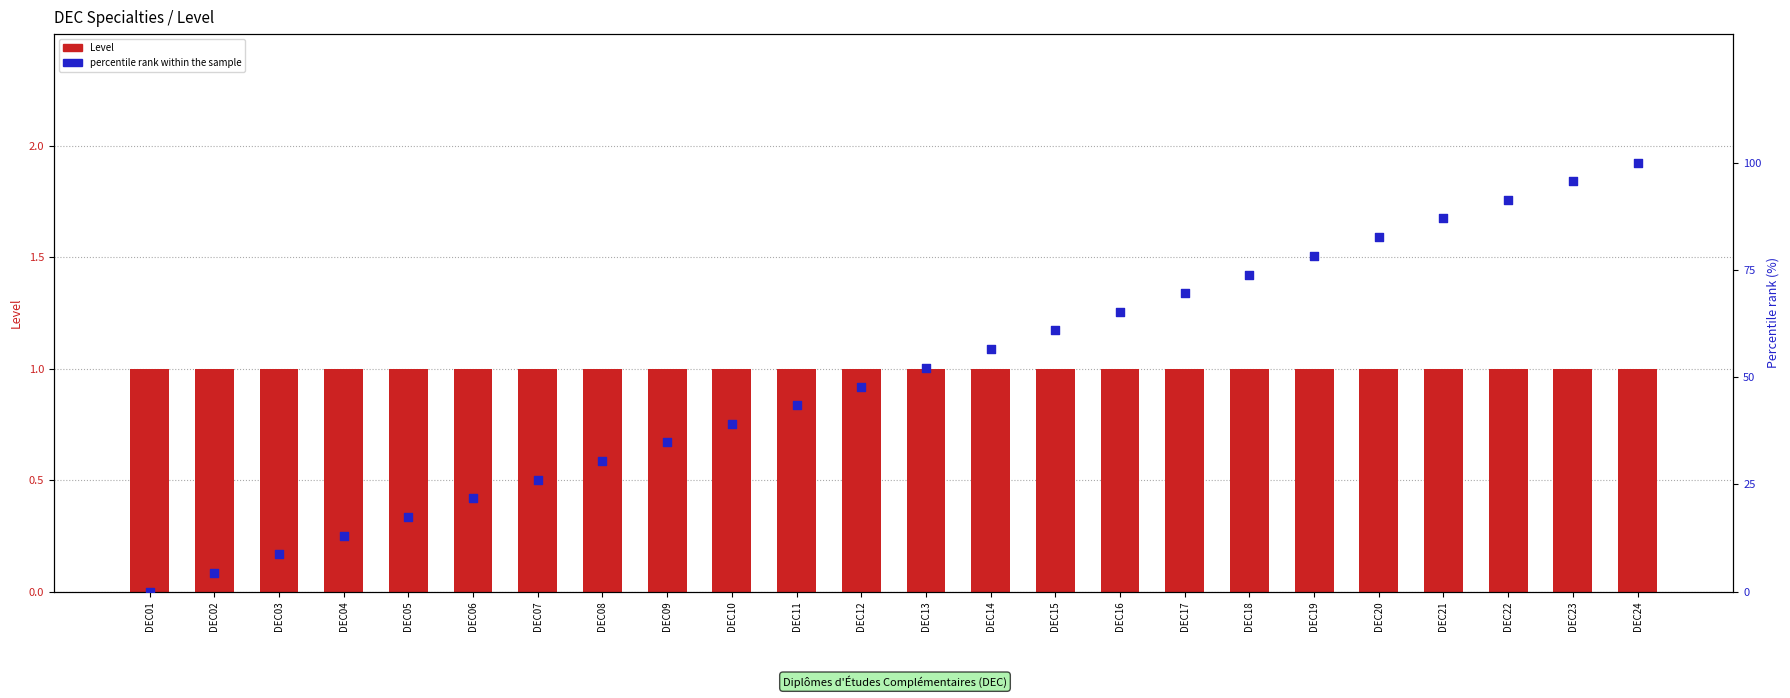

Which series contains the highest Y value?

percentile rank within the sample